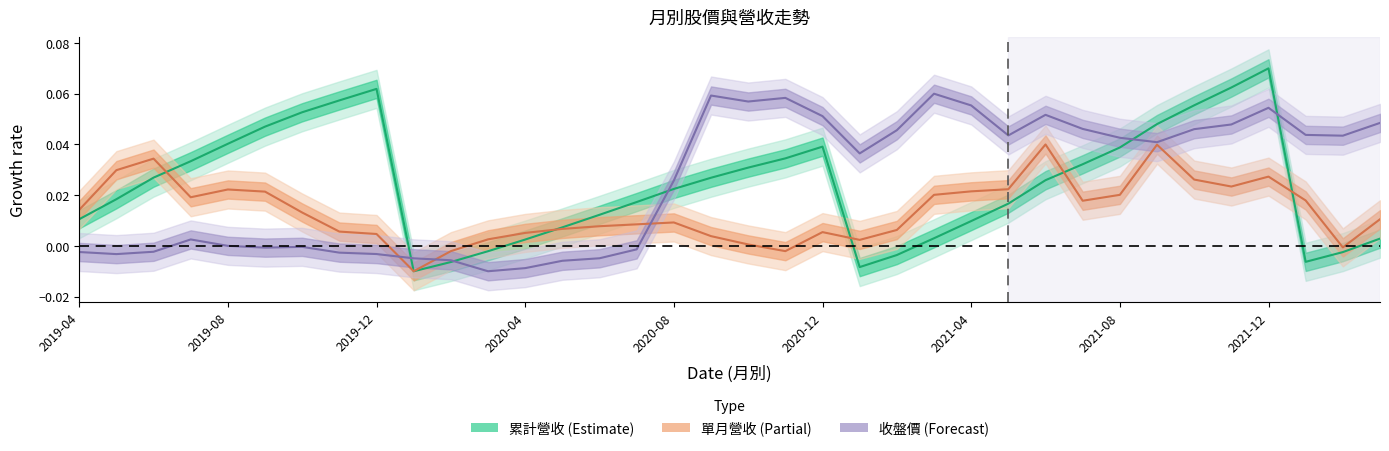

At which category is the sum across all series the highest?

2021-12